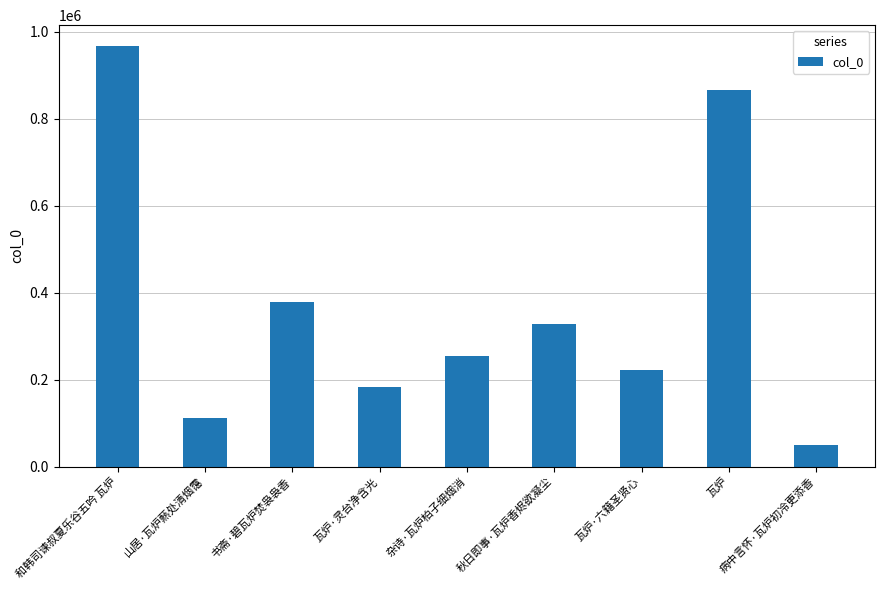

Reading left to right, extract all data points from this chart.

966260	110459	377904	182504	253402	328603	221904	866639	48537